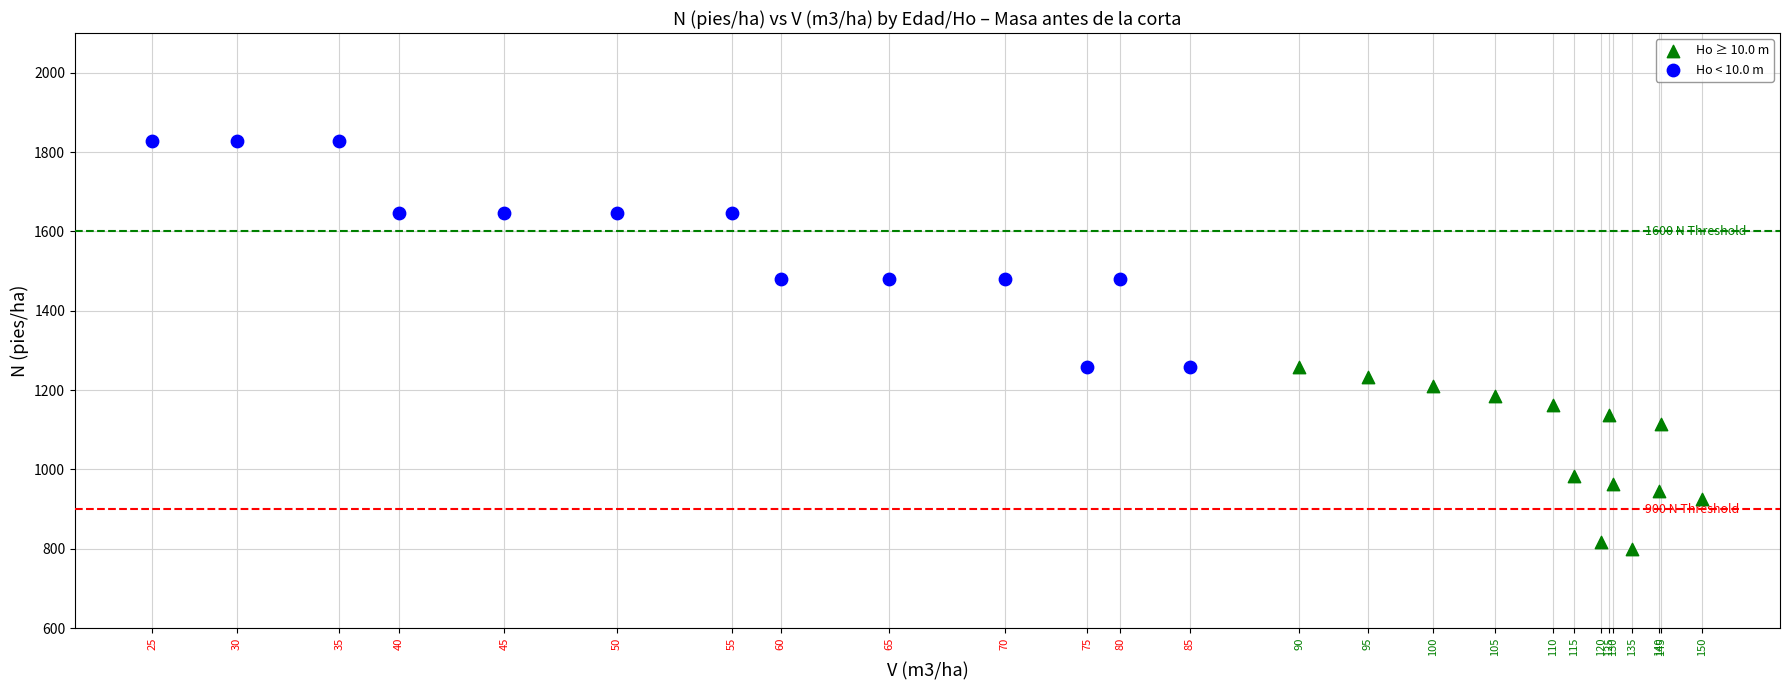

Which series contains the highest Y value?

Ho < 10.0 m